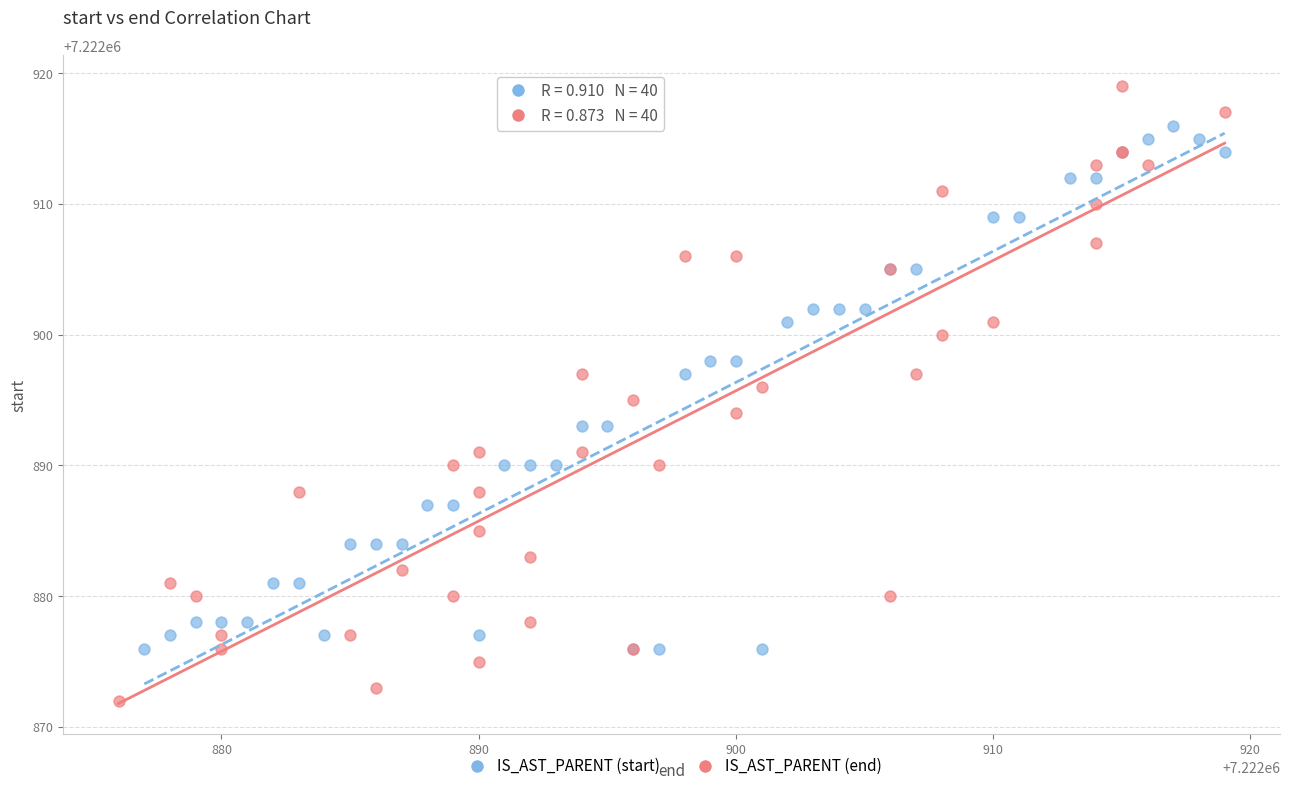

Which series contains the lowest Y value?

IS_AST_PARENT (end)